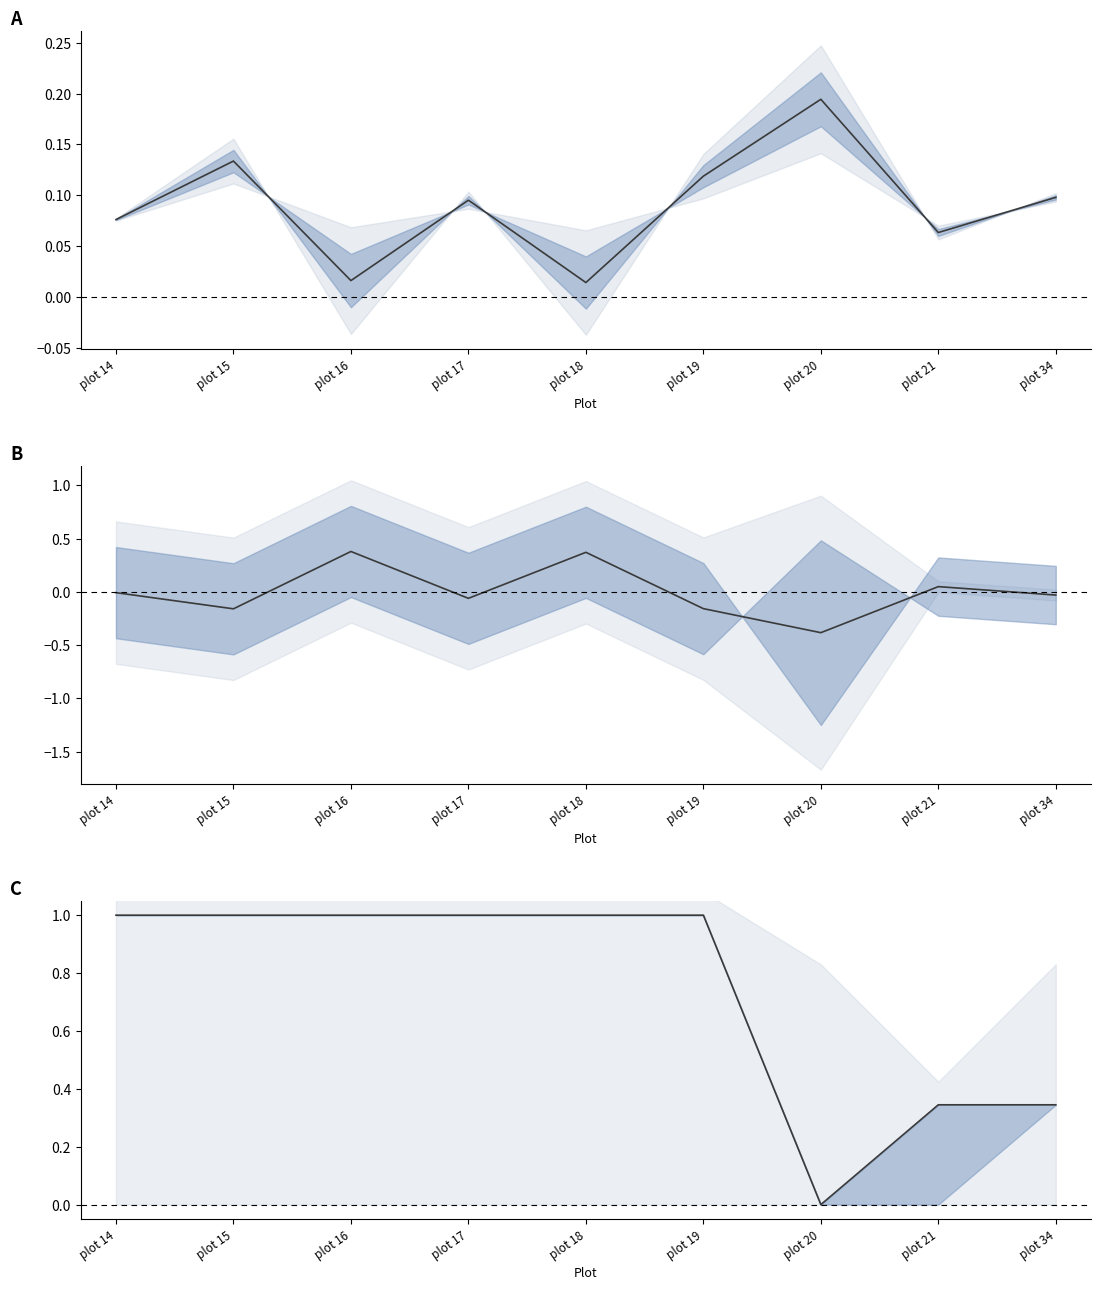

After their last crossing, which series has the higher values: nWS or aWS?

aWS